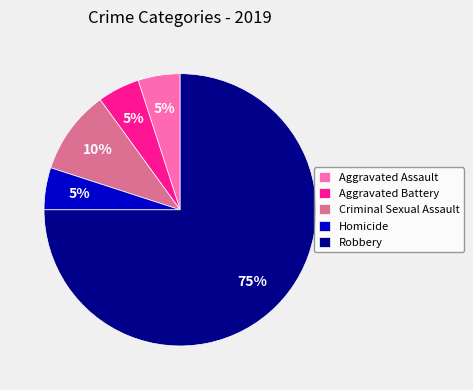

Is the sum of Robbery and Homicide greater than half?

Yes